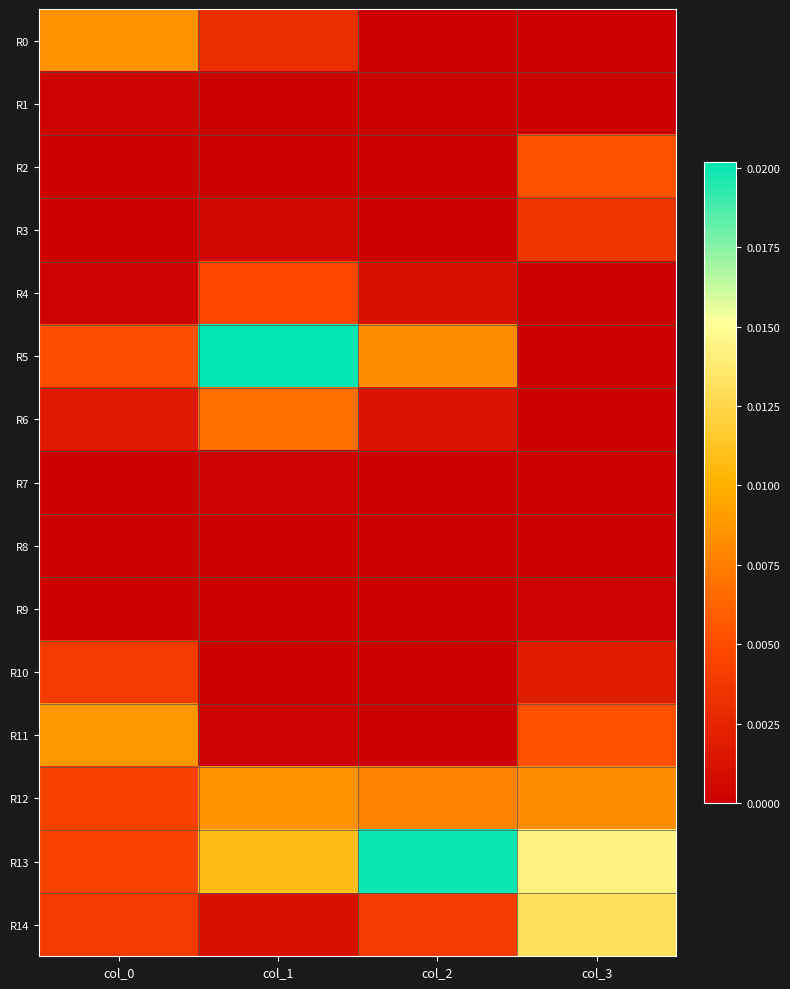

Which series has the largest total across all categories?

R13